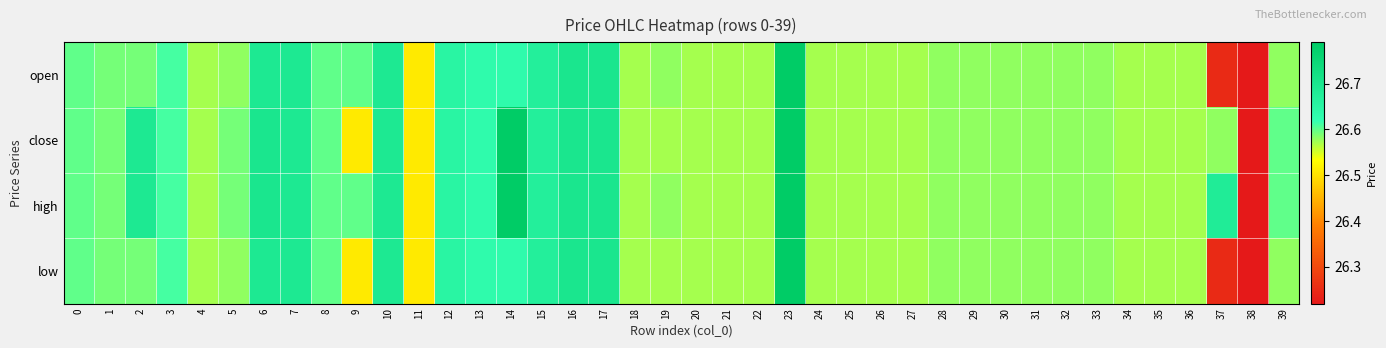

Reading right to left, list all the values displayed in this chart.

open: 39=26.6	38=26.2	37=26.2	36=26.6	35=26.6	34=26.6	33=26.6	32=26.6	31=26.6	30=26.6	29=26.6	28=26.6	27=26.6	26=26.6	25=26.6	24=26.6	23=26.8	22=26.6	21=26.6	20=26.6	19=26.6	18=26.6	17=26.7	16=26.7	15=26.7	14=26.6	13=26.6	12=26.6	11=26.5	10=26.7	9=26.6	8=26.6	7=26.7	6=26.7	5=26.6	4=26.6	3=26.6	2=26.6	1=26.6	0=26.6
close: 39=26.6	38=26.2	37=26.6	36=26.6	35=26.6	34=26.6	33=26.6	32=26.6	31=26.6	30=26.6	29=26.6	28=26.6	27=26.6	26=26.6	25=26.6	24=26.6	23=26.8	22=26.6	21=26.6	20=26.6	19=26.6	18=26.6	17=26.7	16=26.7	15=26.7	14=26.8	13=26.6	12=26.6	11=26.5	10=26.7	9=26.5	8=26.6	7=26.7	6=26.7	5=26.6	4=26.6	3=26.6	2=26.7	1=26.6	0=26.6
high: 39=26.6	38=26.2	37=26.7	36=26.6	35=26.6	34=26.6	33=26.6	32=26.6	31=26.6	30=26.6	29=26.6	28=26.6	27=26.6	26=26.6	25=26.6	24=26.6	23=26.8	22=26.6	21=26.6	20=26.6	19=26.6	18=26.6	17=26.7	16=26.7	15=26.7	14=26.8	13=26.6	12=26.6	11=26.5	10=26.7	9=26.6	8=26.6	7=26.7	6=26.7	5=26.6	4=26.6	3=26.6	2=26.7	1=26.6	0=26.6
low: 39=26.6	38=26.2	37=26.2	36=26.6	35=26.6	34=26.6	33=26.6	32=26.6	31=26.6	30=26.6	29=26.6	28=26.6	27=26.6	26=26.6	25=26.6	24=26.6	23=26.8	22=26.6	21=26.6	20=26.6	19=26.6	18=26.6	17=26.7	16=26.7	15=26.7	14=26.6	13=26.6	12=26.6	11=26.5	10=26.7	9=26.5	8=26.6	7=26.7	6=26.7	5=26.6	4=26.6	3=26.6	2=26.6	1=26.6	0=26.6